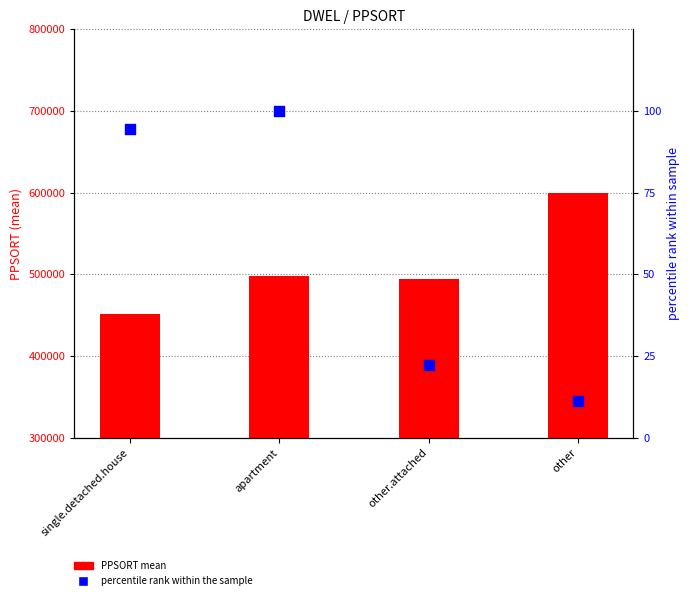

At how many categories does at least one series exceed 446416?

4